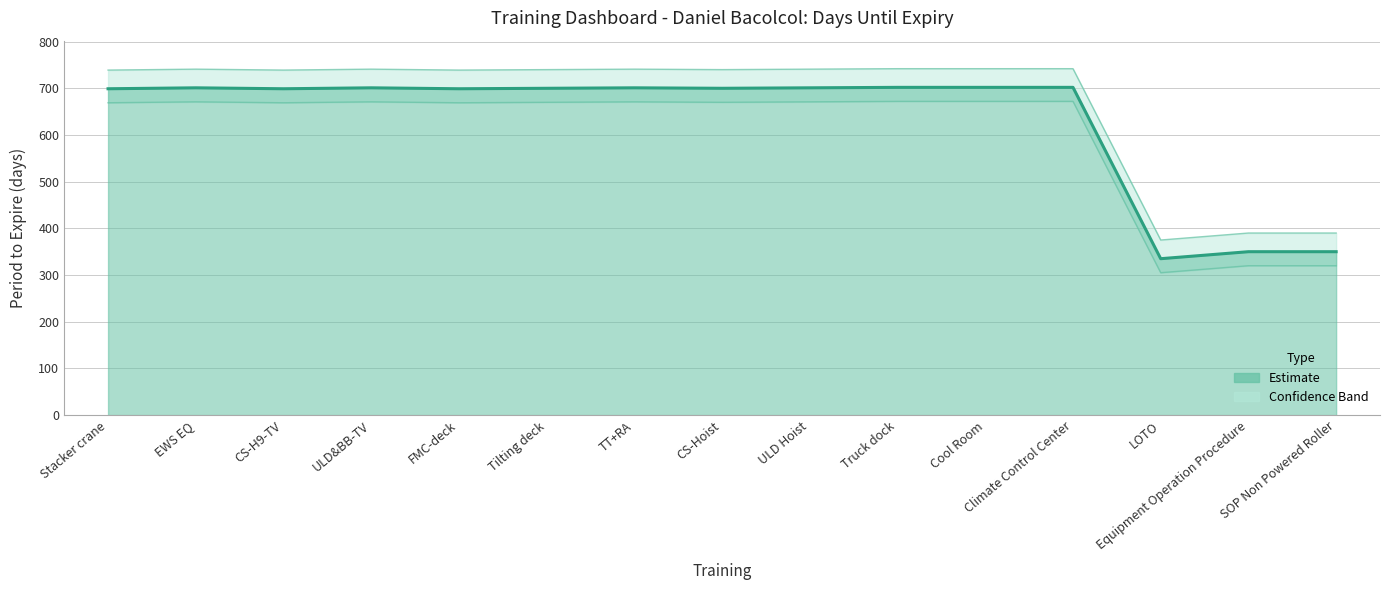

True or false: the data shows 197 at LOTO.

False